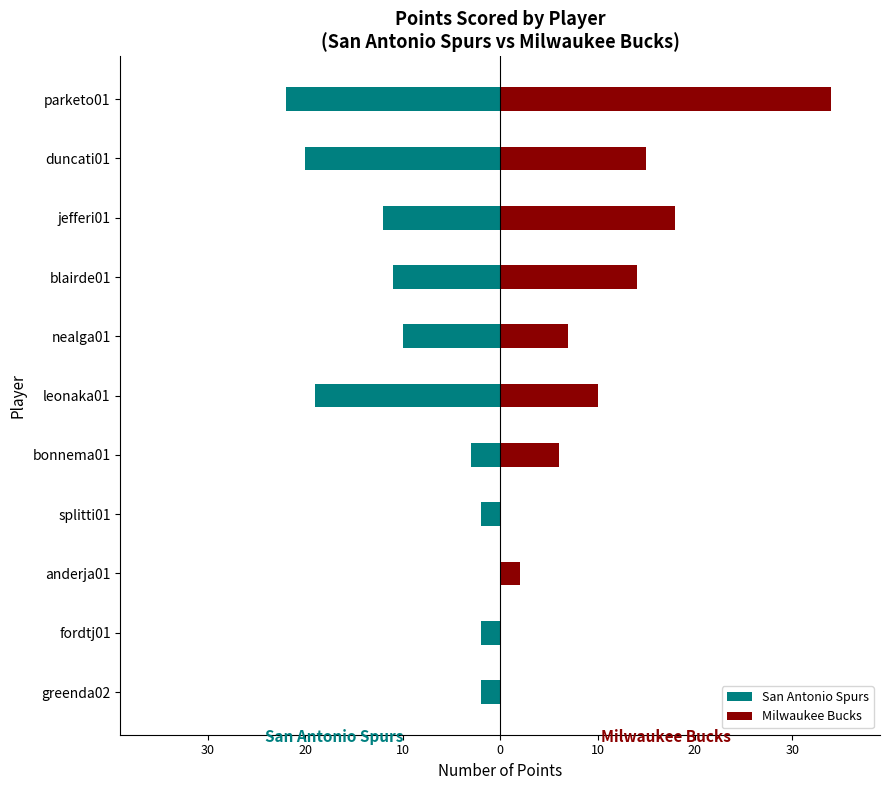

What is the total value across all series at 10?

3